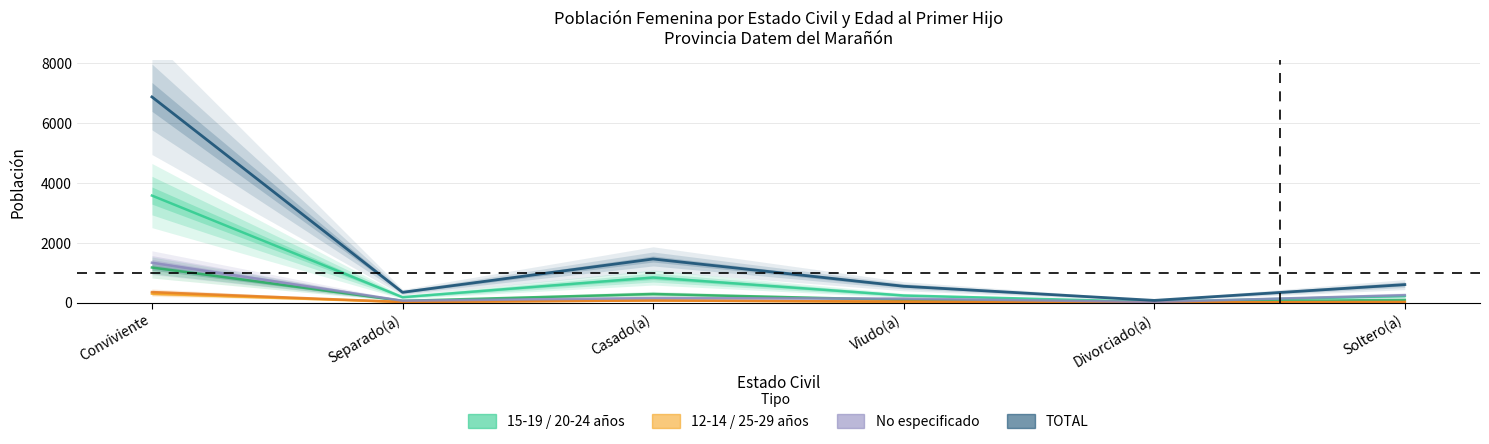

What is the greatest value displayed?

6881